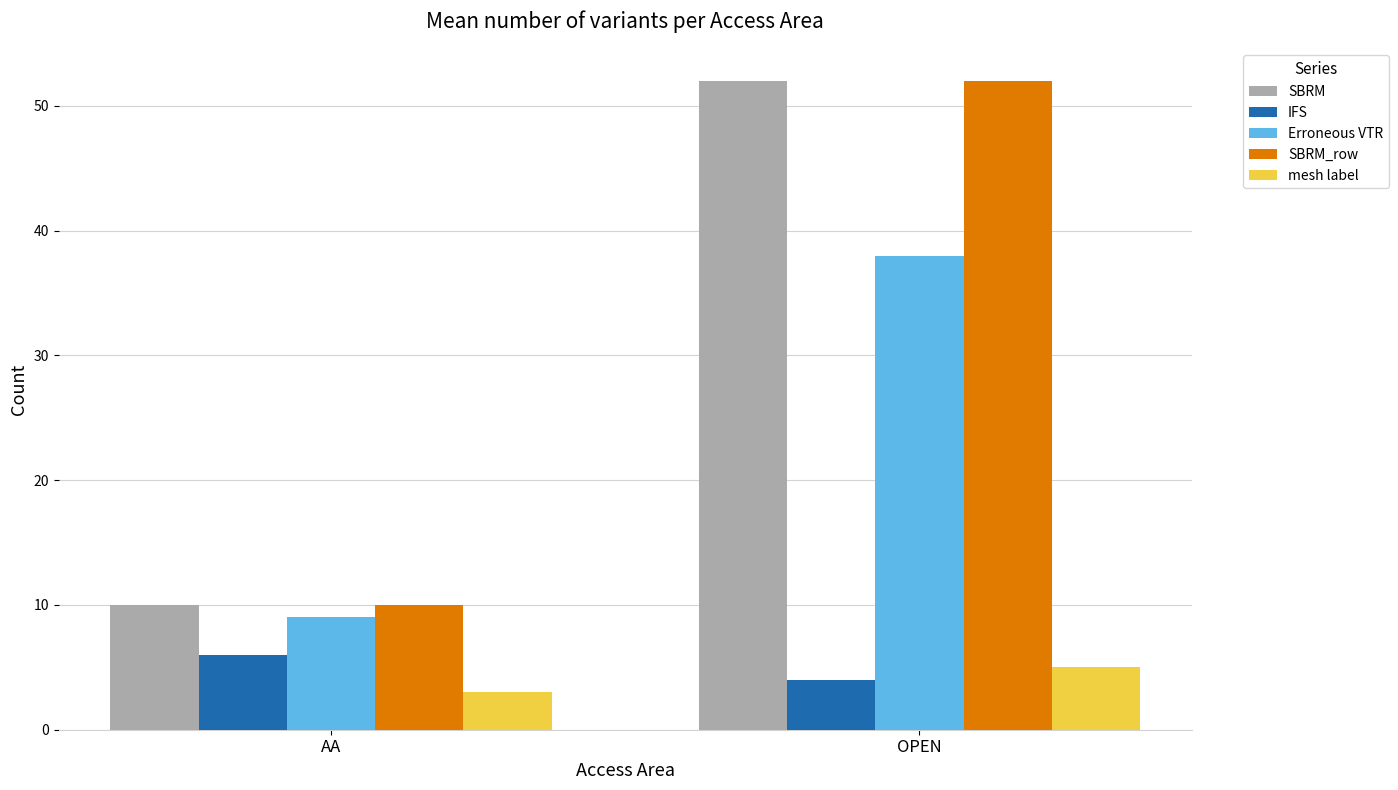

What is the spread (max minus min) of values at AA?

7